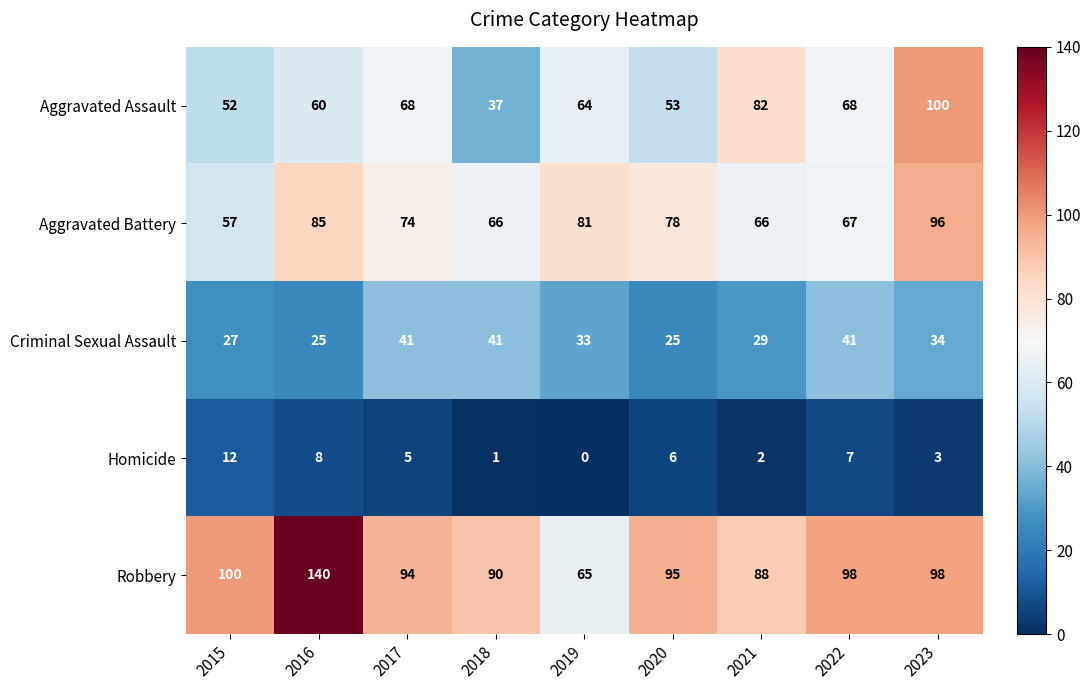

List the series in order of their peak value, lowest first.

Homicide, Criminal Sexual Assault, Aggravated Battery, Aggravated Assault, Robbery